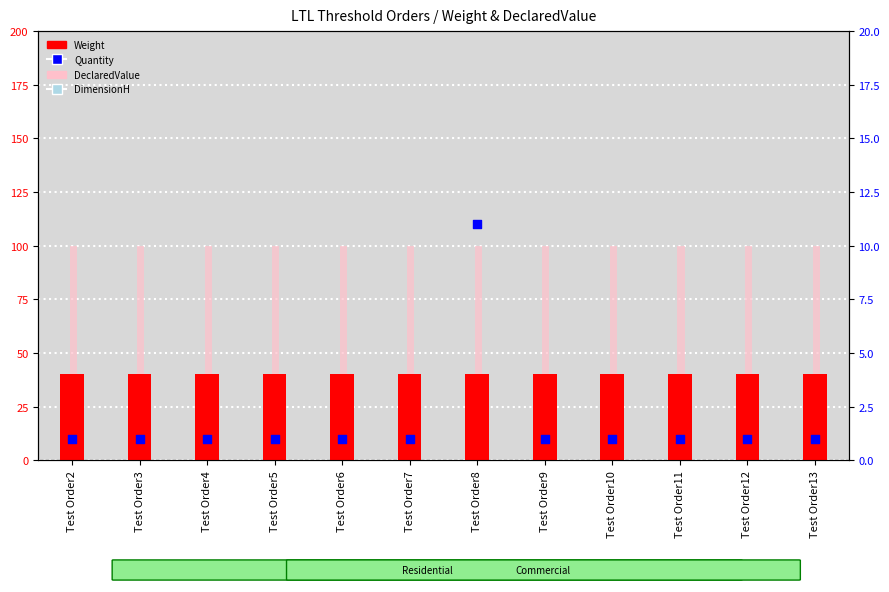

What is the total value across all series at Test Order7?

181